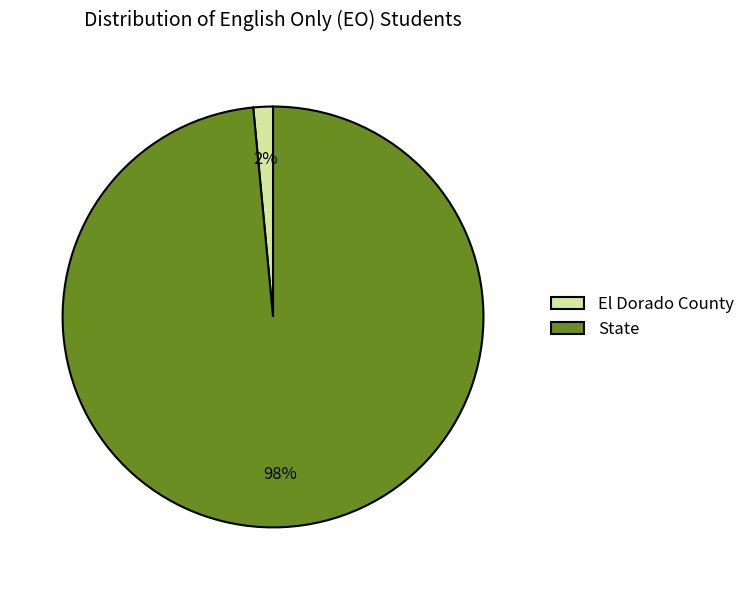

To the nearest percent, what portion does State represent?

98%